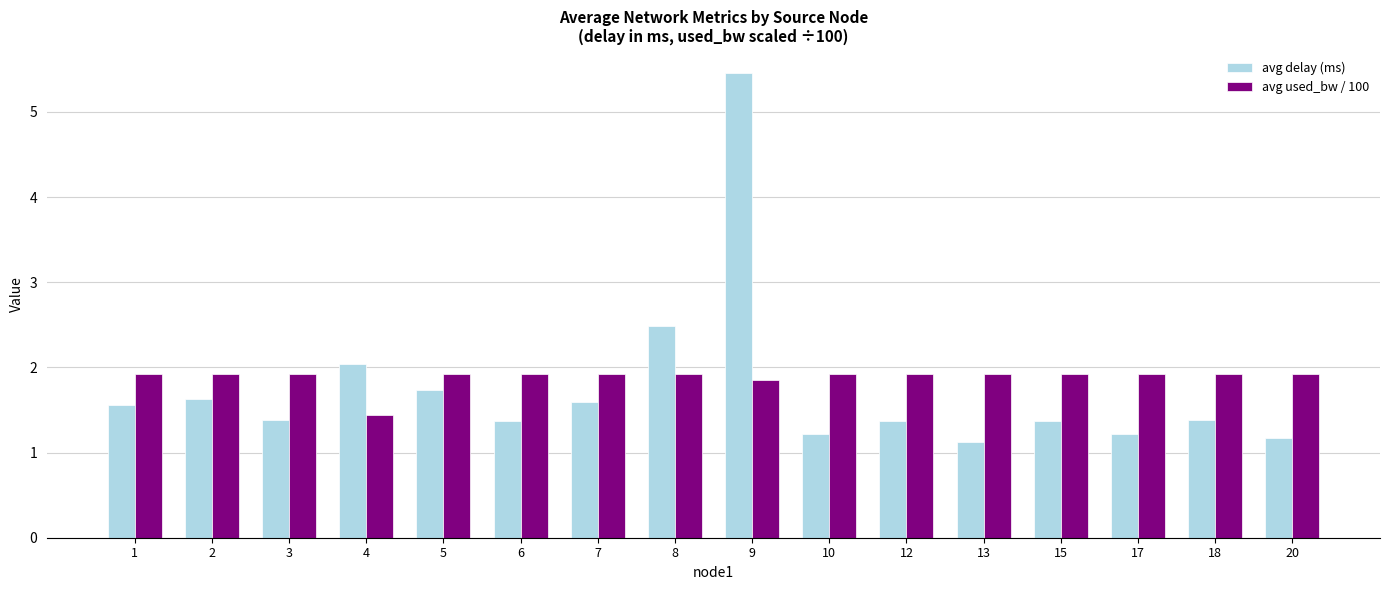

Reading left to right, list all the values displayed in this chart.

avg delay (ms): 1.6	1.6	1.4	2.0	1.7	1.4	1.6	2.5	5.5	1.2	1.4	1.1	1.4	1.2	1.4	1.2
avg used_bw / 100: 1.9	1.9	1.9	1.4	1.9	1.9	1.9	1.9	1.8	1.9	1.9	1.9	1.9	1.9	1.9	1.9